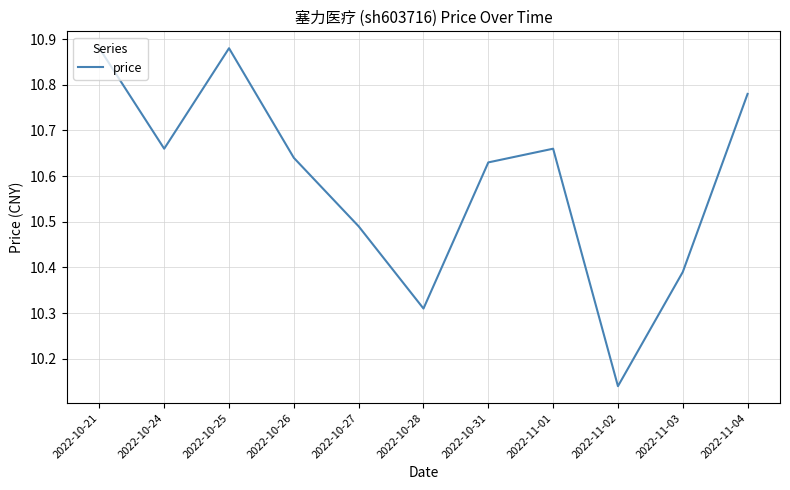

At which category does the data reach its first local valley?

2022-10-24